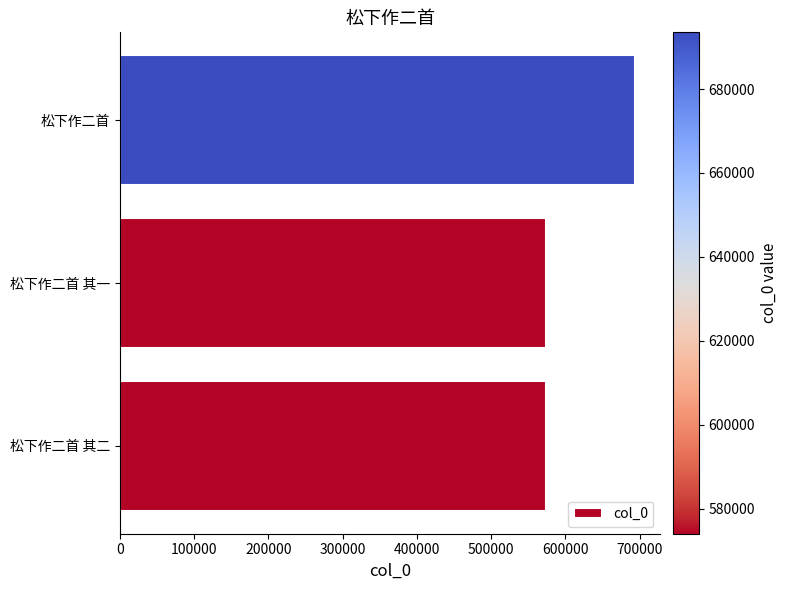

Where is the data nearest to the value 633757?

松下作二首 其二